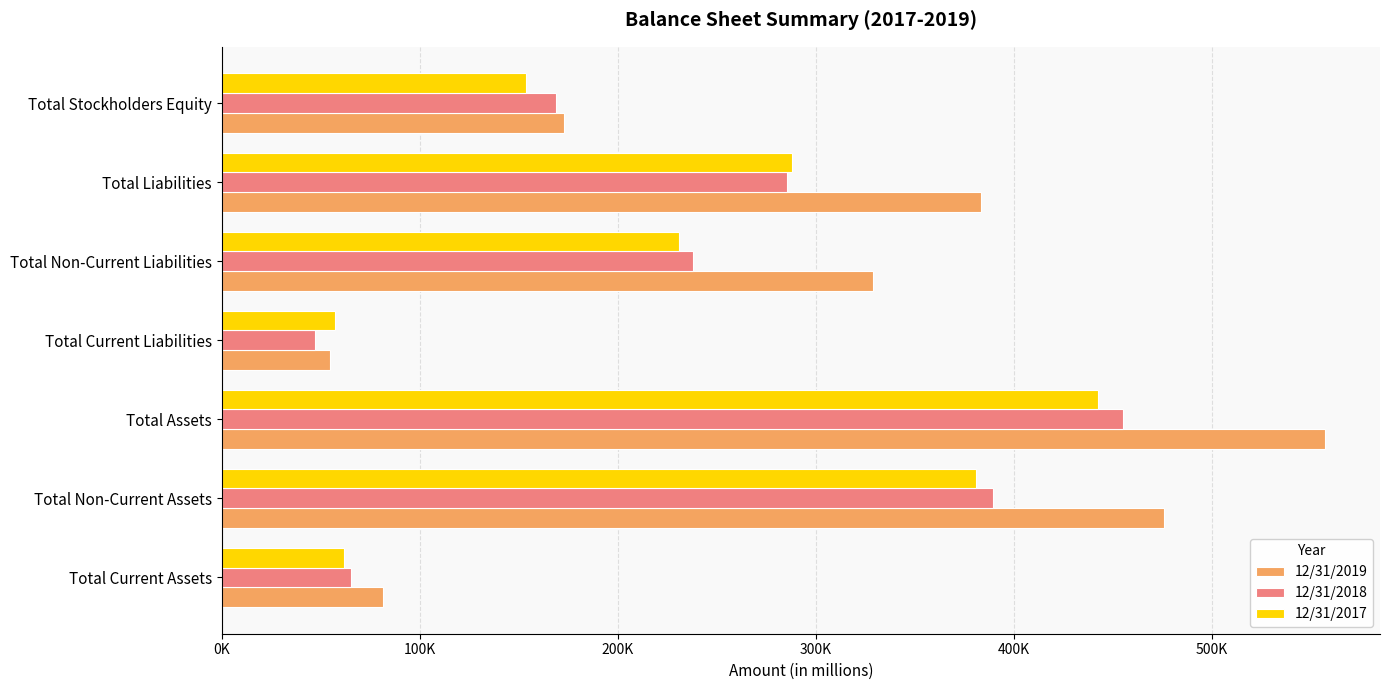

What is the minimum value shown in the chart?

47270